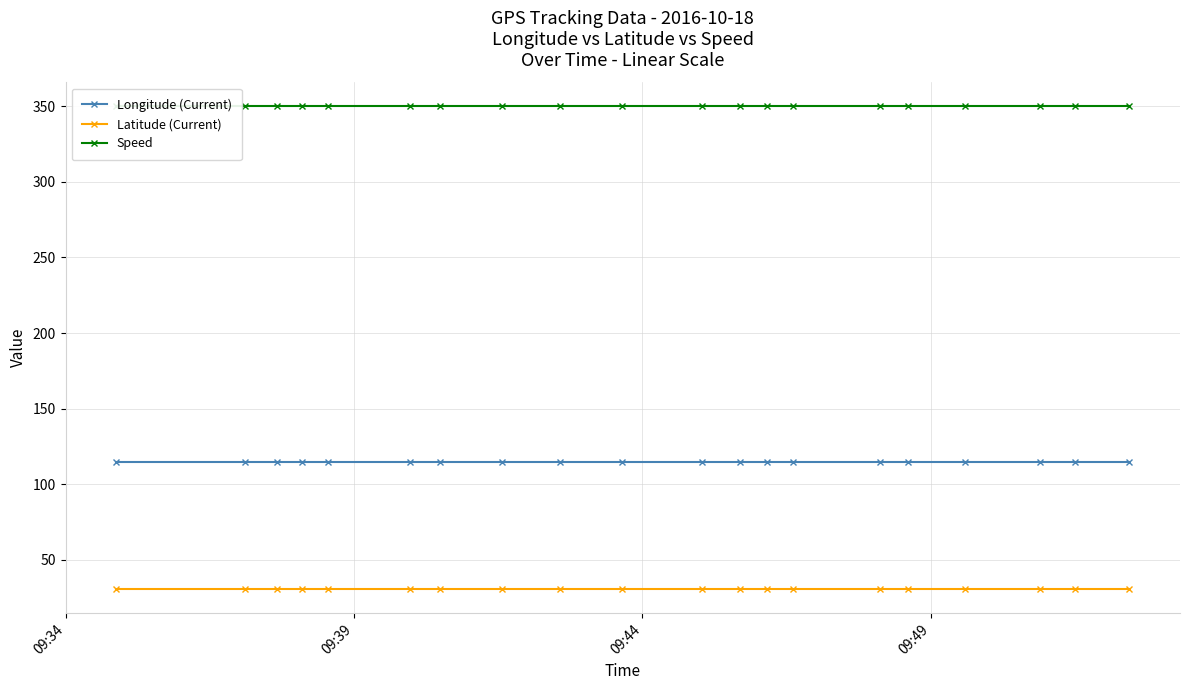

True or false: Latitude (Current) has more than 1 points higher than both neighbors.

True